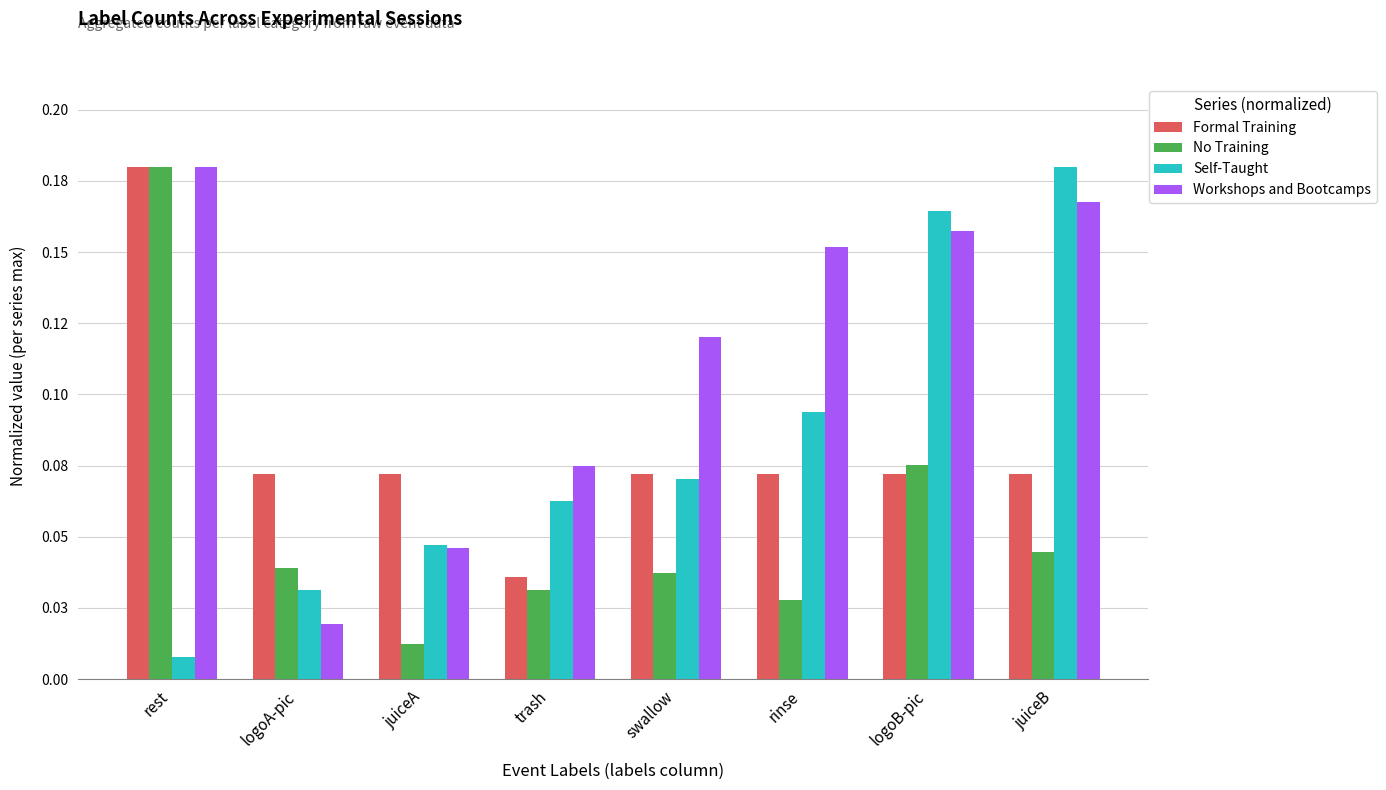

Which category has the highest value across all series?

rest